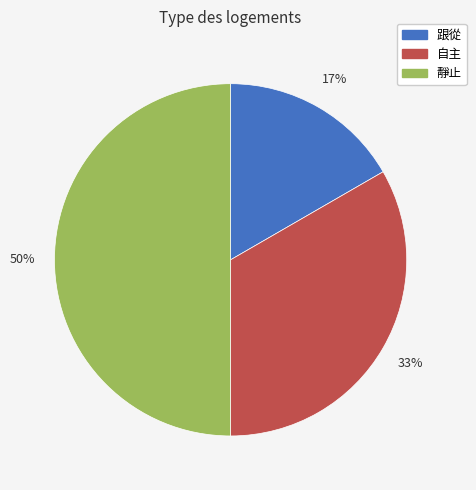

How many segments does this pie chart have?

3